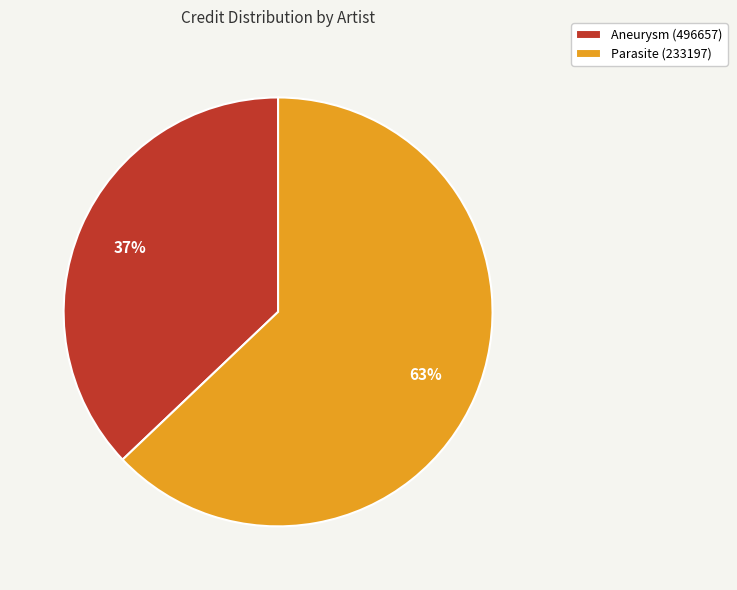

Approximately how many times larger is the value at Aneurysm (496657) compared to Parasite (233197)?

0.6